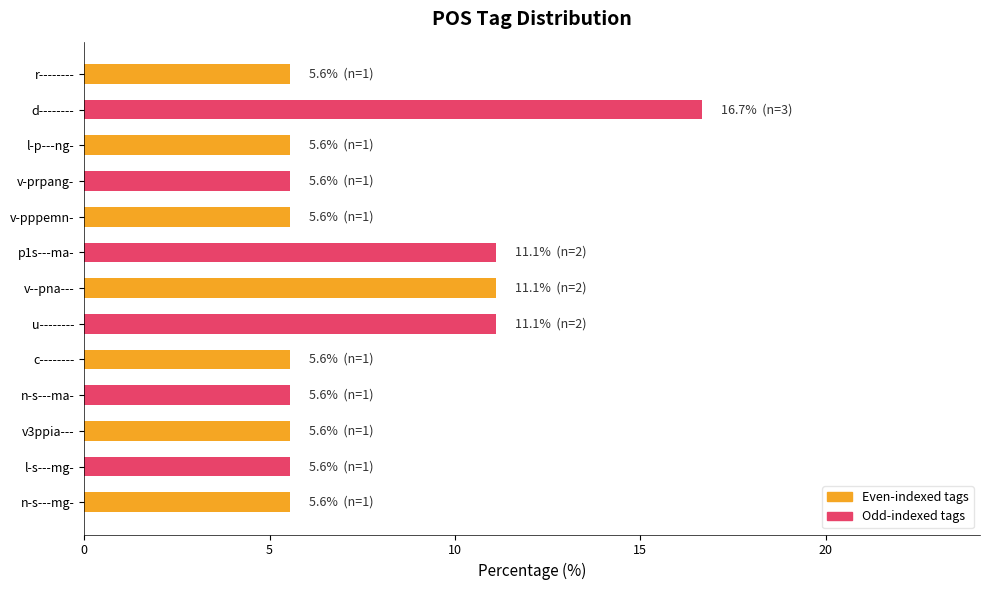

What position from the bottom is n-s---mg-?

1